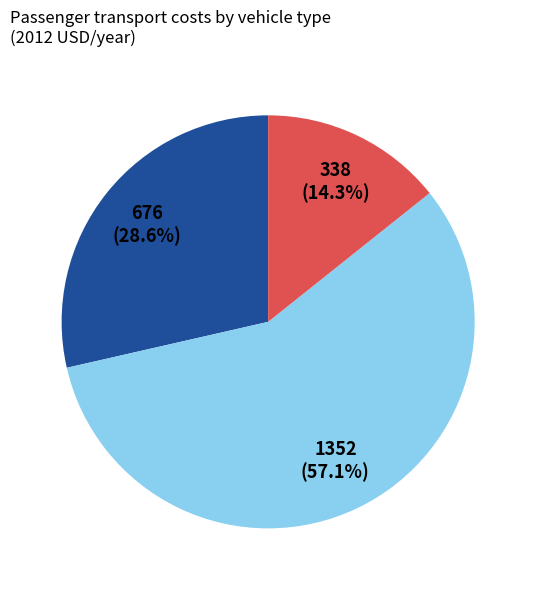

Does any single category account for the majority?

Yes